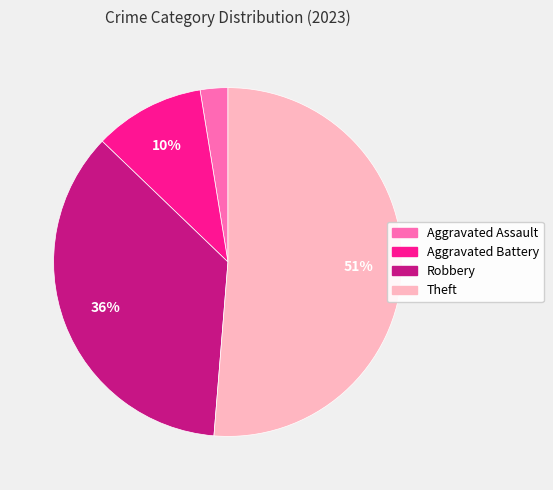

What is the ratio of the value at Robbery to the value at Theft?

0.7